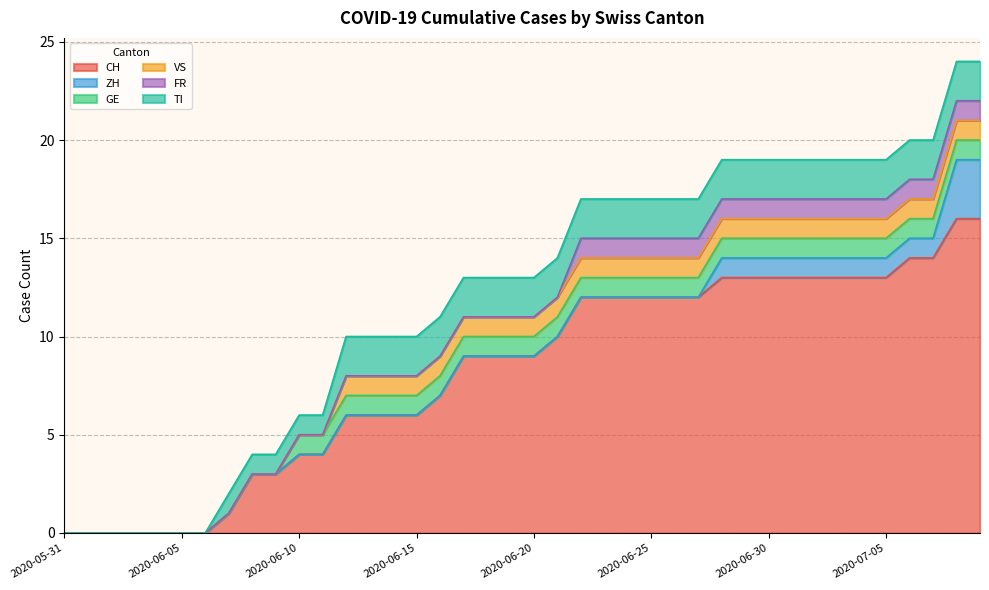

Which has a higher value, 2020-06-18 or 2020-06-08?

2020-06-18